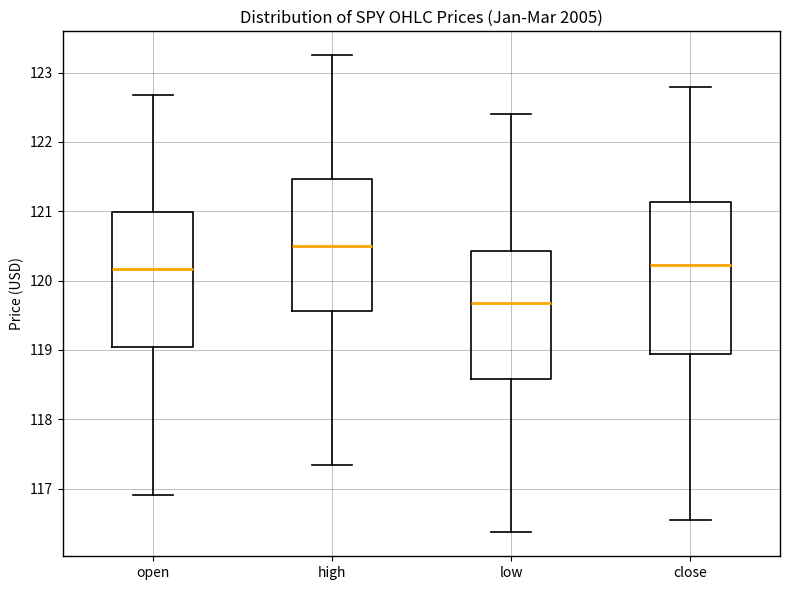

Where does the upper whisker of the box for open end on the y-axis? The values are not printed on the chart, so give them approximately, as read against the axis.

122.7